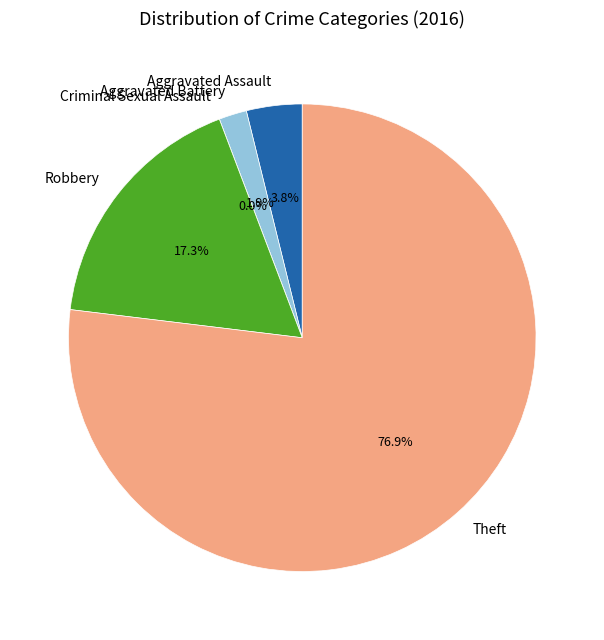

How many slices are in this pie chart?

5